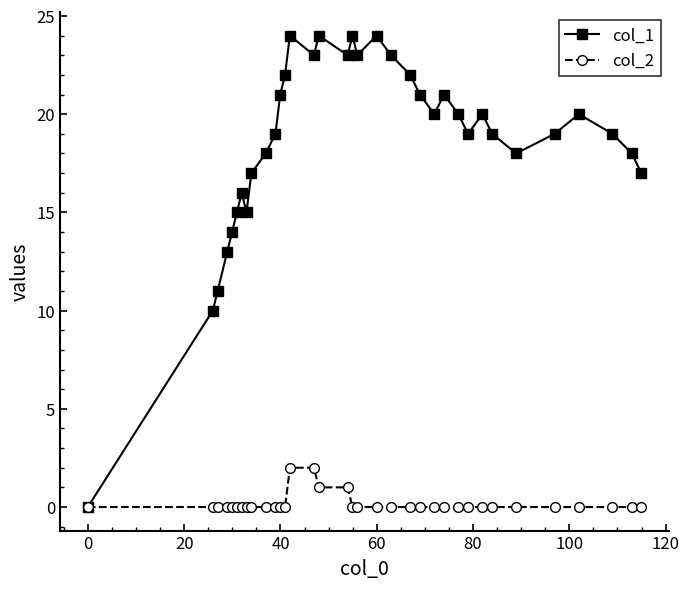

Which series has the largest range (max minus min)?

col_1